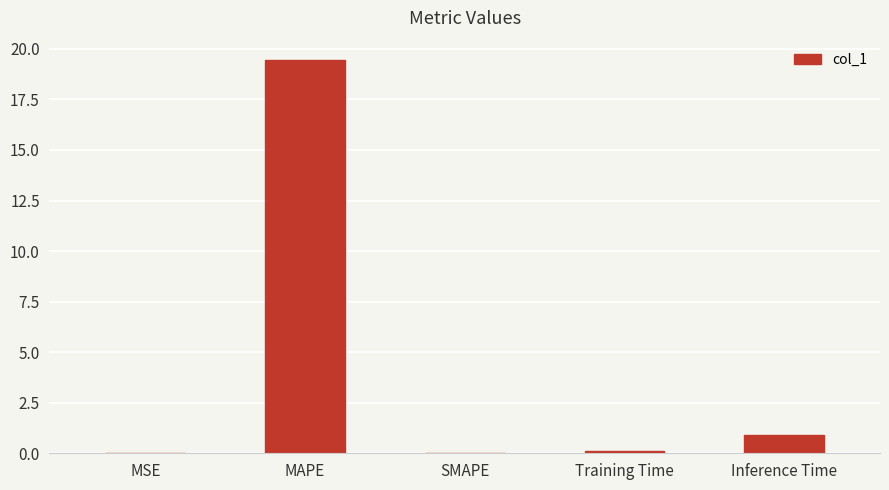

At which label is the value closest to 9?

Inference Time